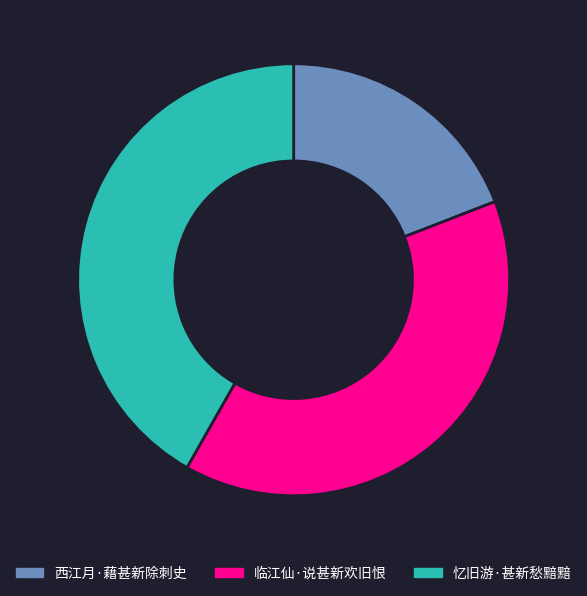

Rank the categories by value from lowest to highest.

西江月·藉甚新除刺史, 临江仙·说甚新欢旧恨, 忆旧游·甚新愁黯黯